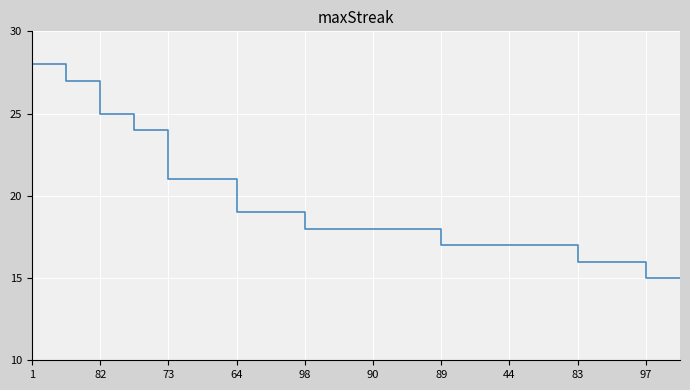

What is the difference between the second highest and second lowest values?

12